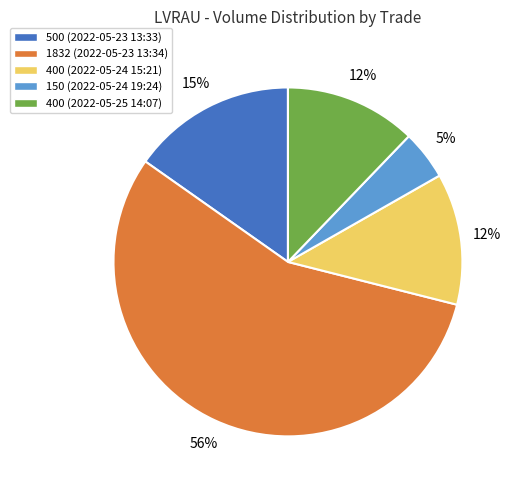

Is there a majority slice in this chart?

Yes